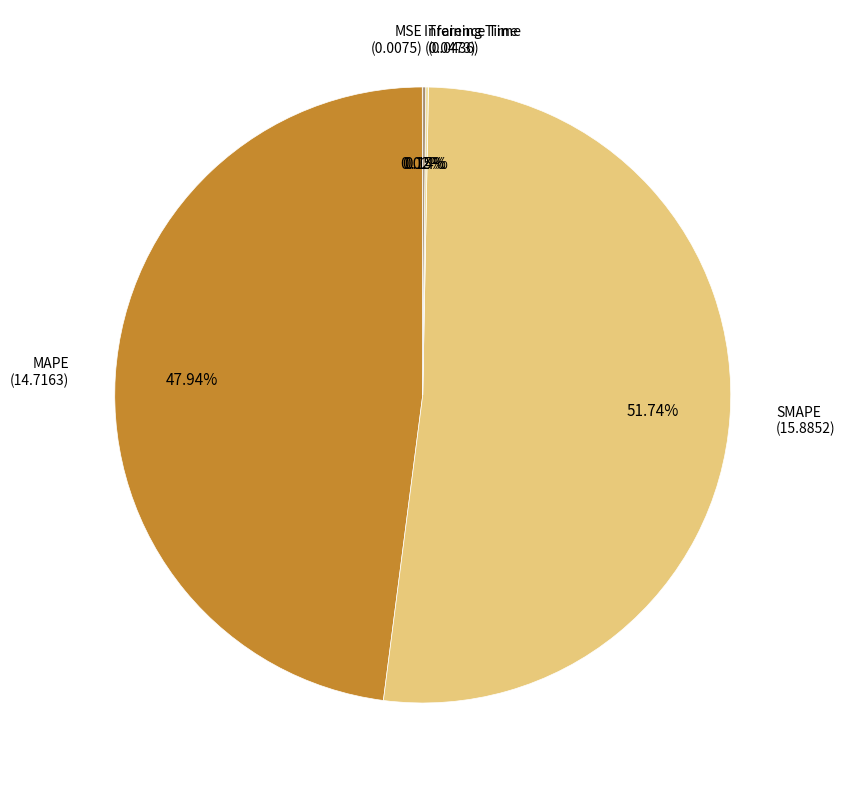

What is the largest slice in the pie chart?

SMAPE